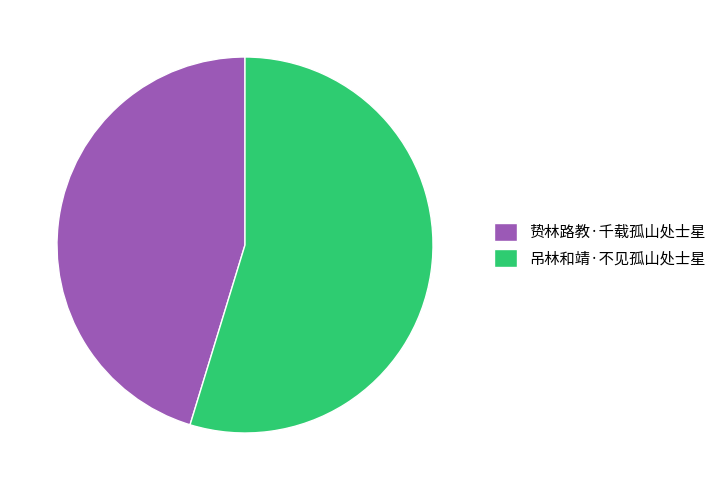

What is the ratio of the value at 贽林路教·千载孤山处士星 to the value at 吊林和靖·不见孤山处士星?

0.8